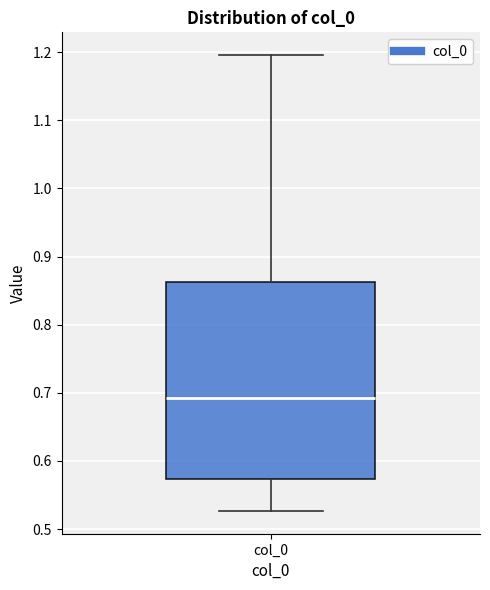

Where does the lower whisker of the box for col_0 end on the y-axis? The values are not printed on the chart, so give them approximately, as read against the axis.

0.53